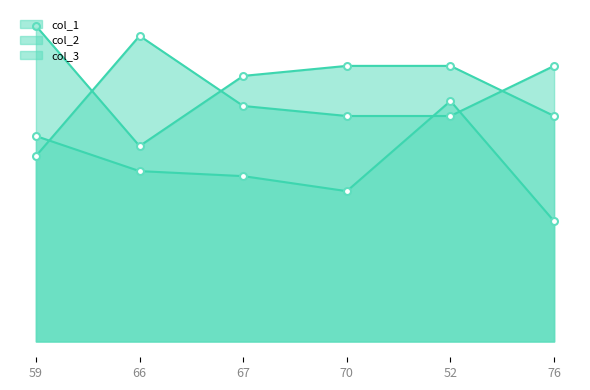

Where is the first local maximum for col_1_line?

52